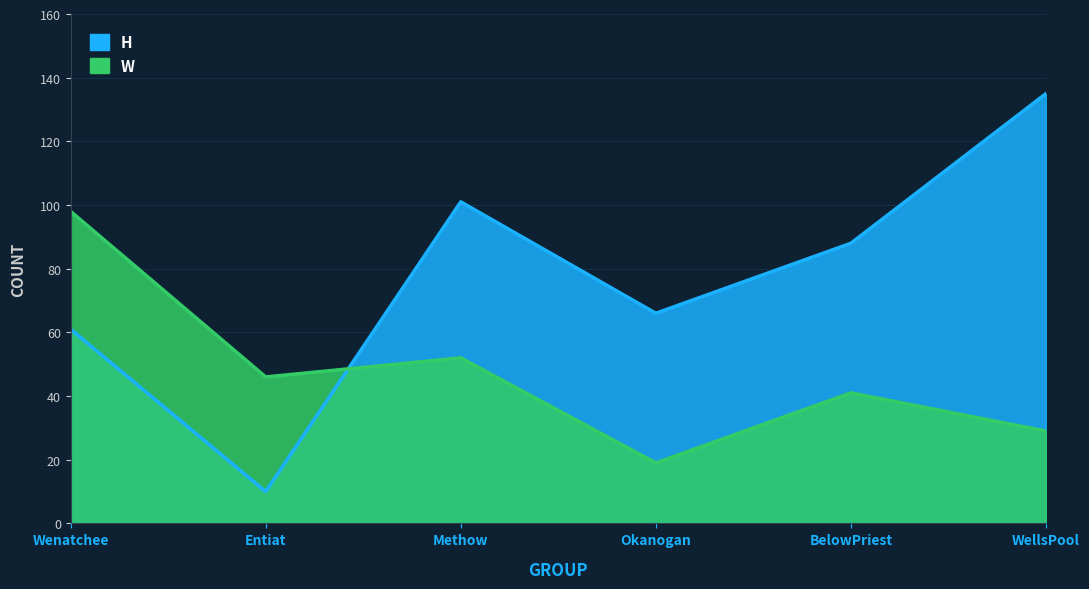

Which series has the largest total across all categories?

H